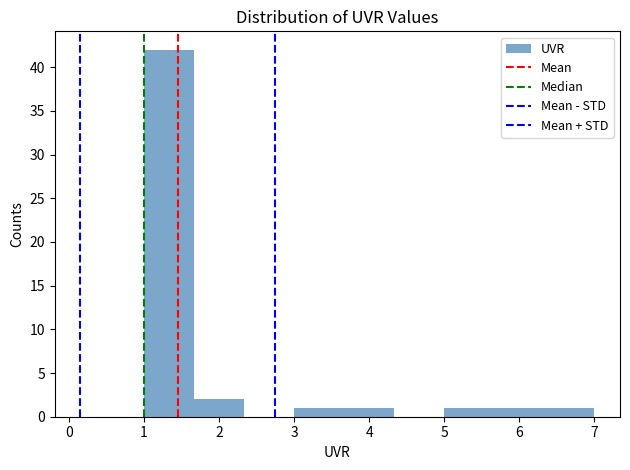

Reading left to right, list every bar in this chart as the range it spans on the x-axis followed by its height. Neither the bar edges nor the heights are printed on the chart, so give them approximately, as read against the axes.

1.0 to 1.7: 42
1.7 to 2.3: 2
2.3 to 3.0: 0
3.0 to 3.7: 1
3.7 to 4.3: 1
4.3 to 5.0: 0
5.0 to 5.7: 1
5.7 to 6.3: 1
6.3 to 7.0: 1